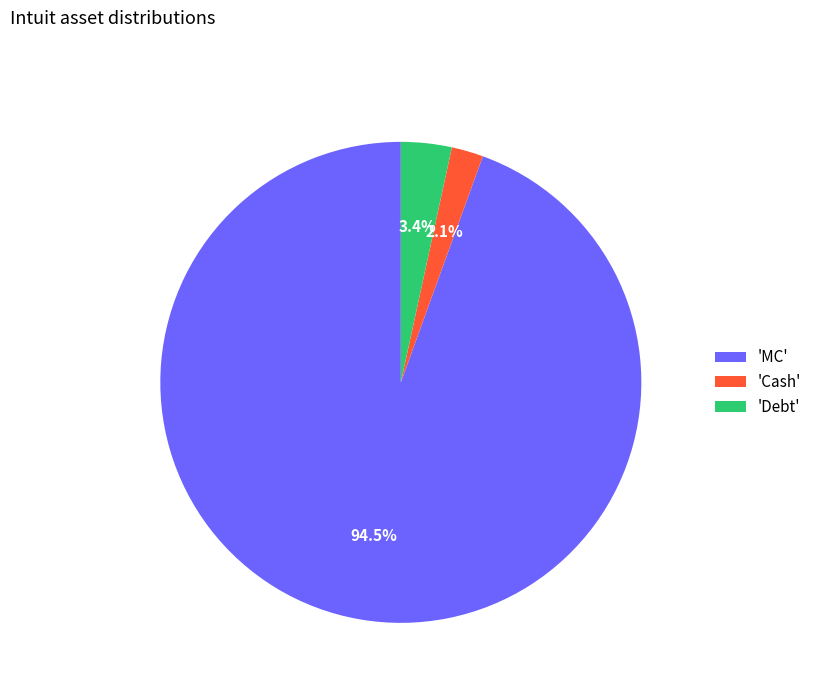

Count the number of slices in the pie.

3